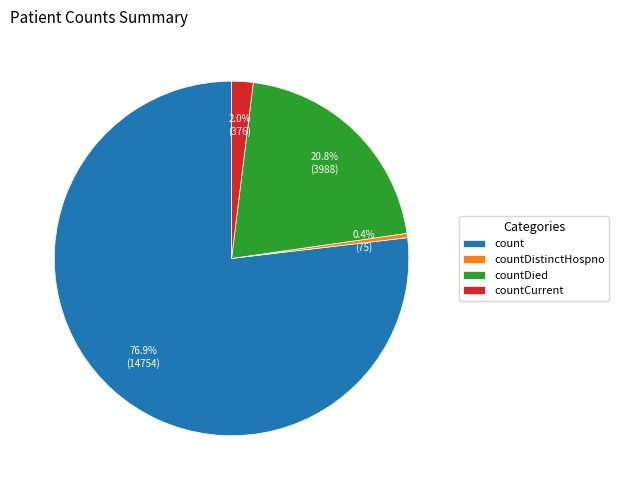

Which category has the smallest portion of the pie?

countDistinctHospno